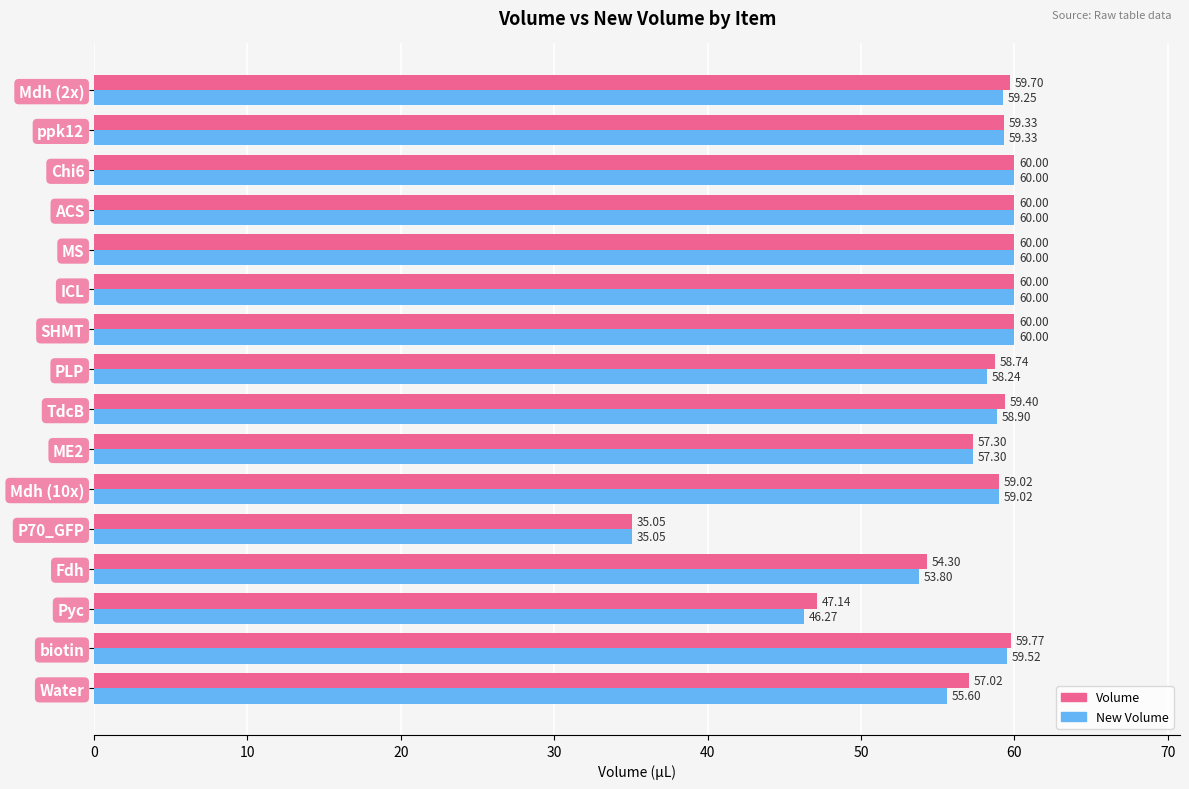

List the series in order of their overall mean, lowest first.

New Volume, Volume